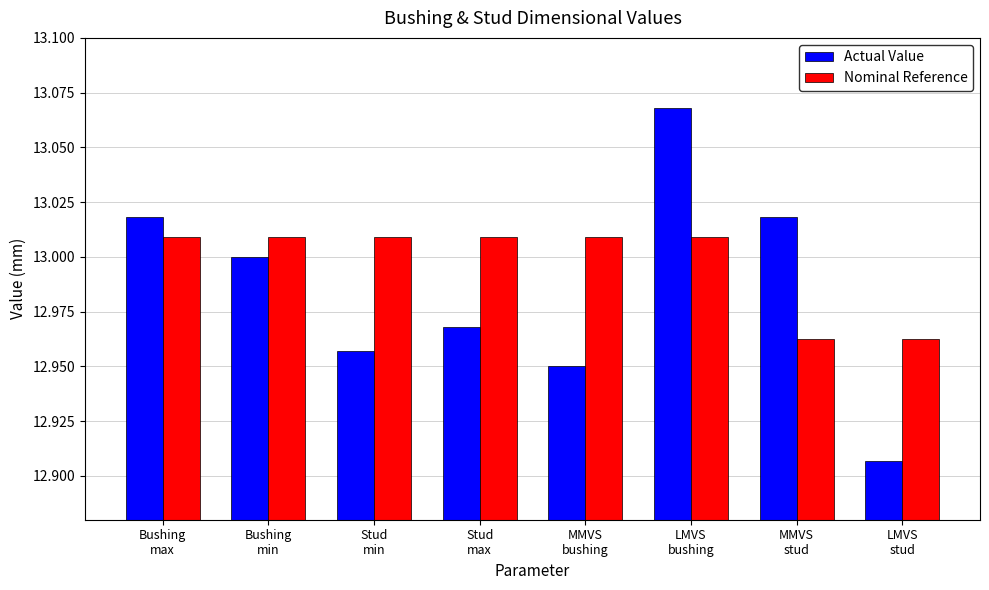

Count the number of data series in this chart.

2